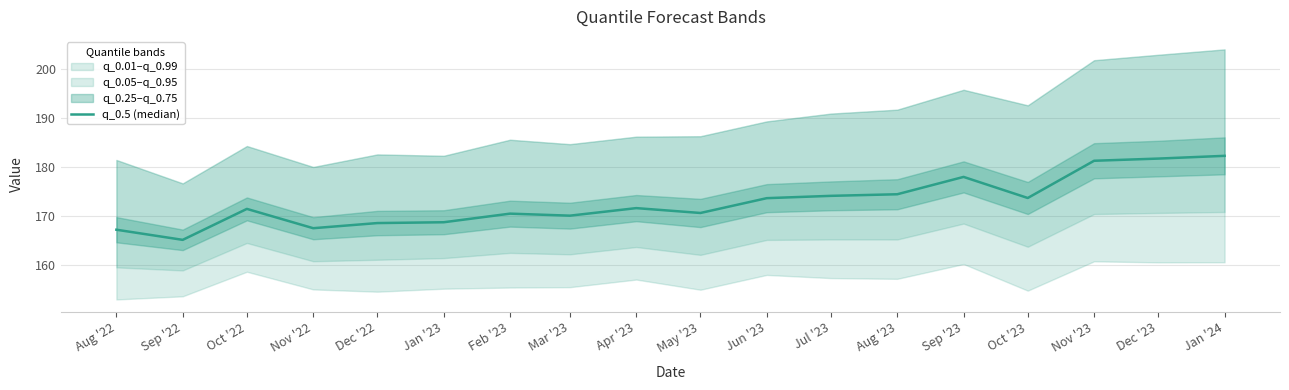

What position from the left is Dec '22?

5